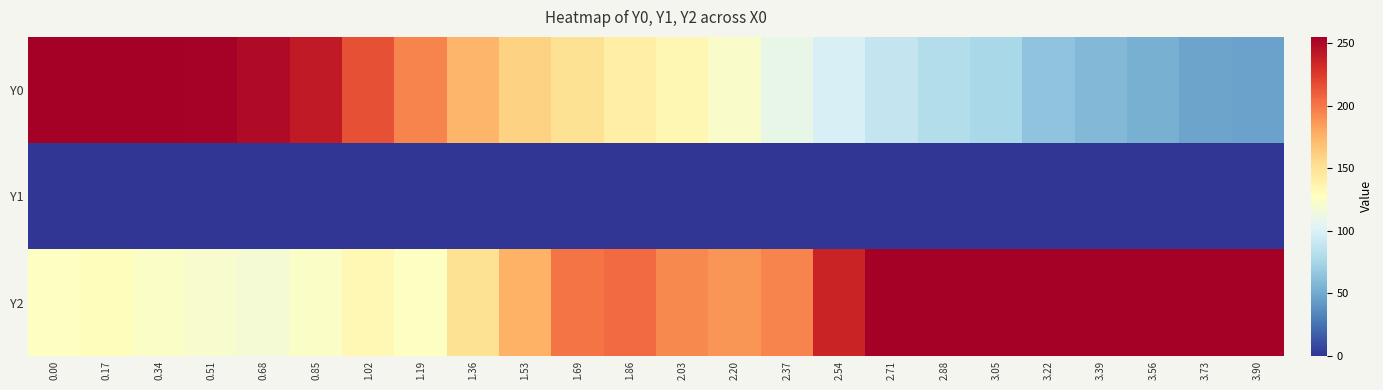

What is the spread (max minus min) of values at 1.02?

216.1